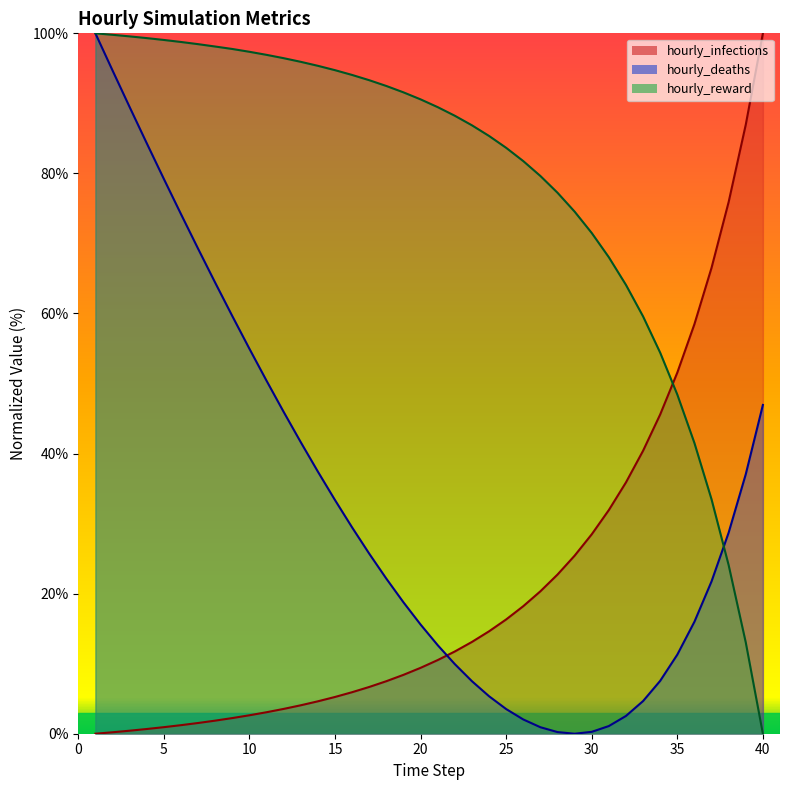

What is the maximum value shown in the chart?

100.0